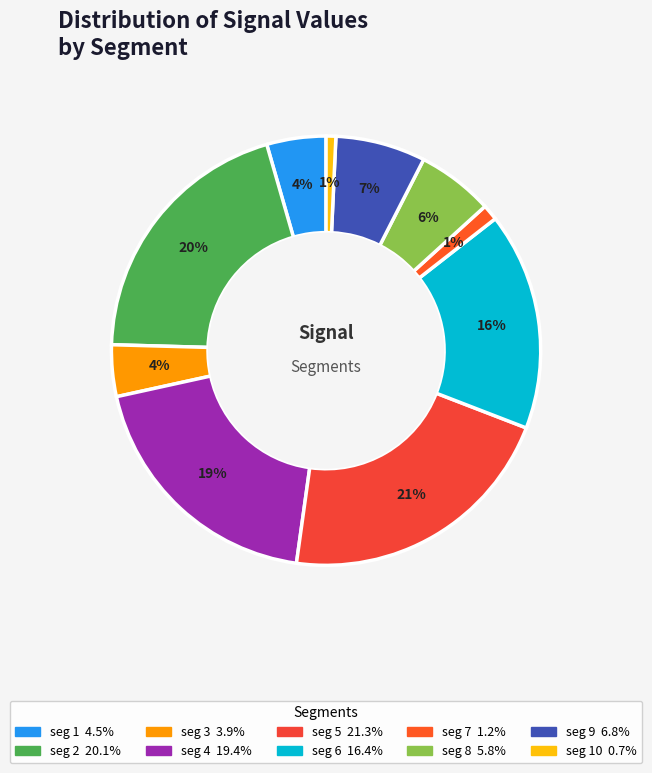

How many segments does this pie chart have?

10